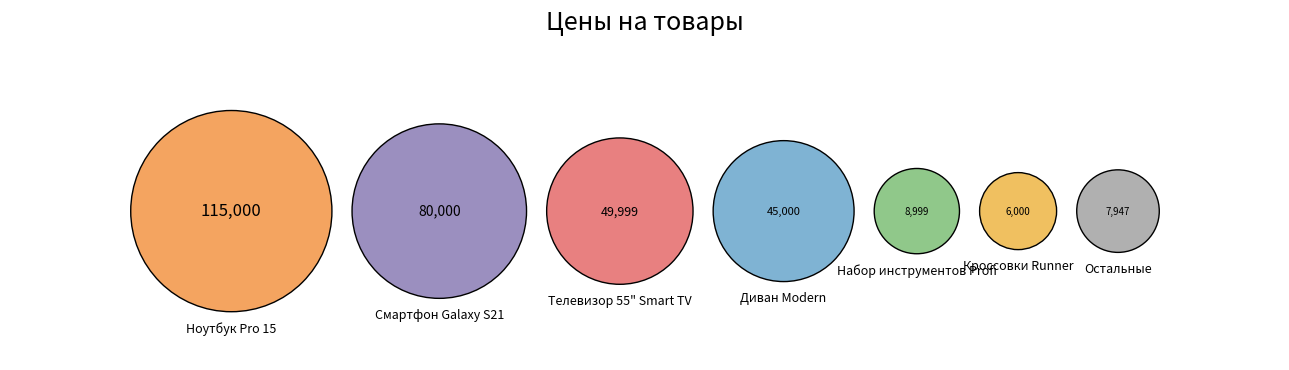

How much of the chart is everything except Телевизор 55" Smart TV?

84.0%